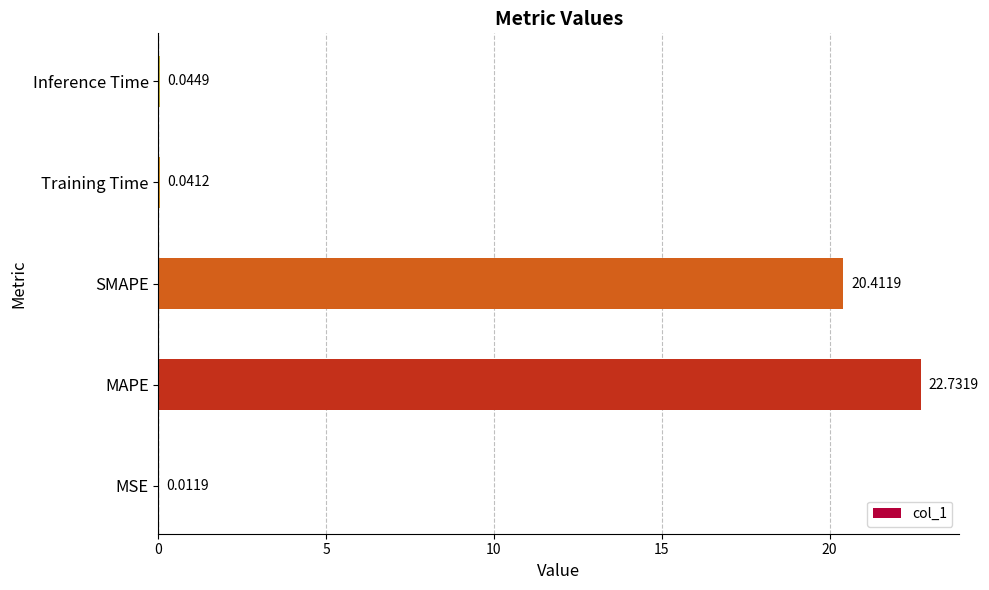

What is the sum of all values?

43.2